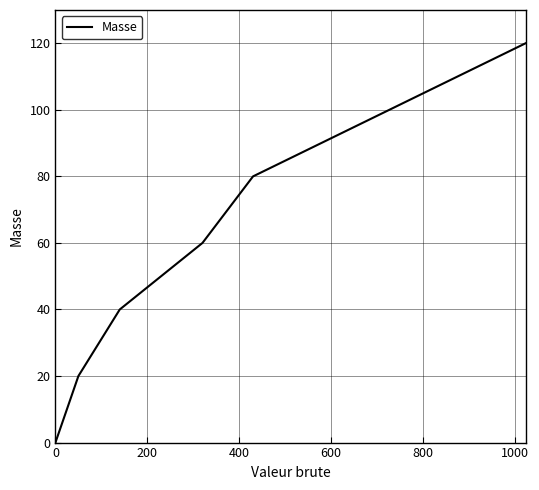

What is the maximum value shown in the chart?

120